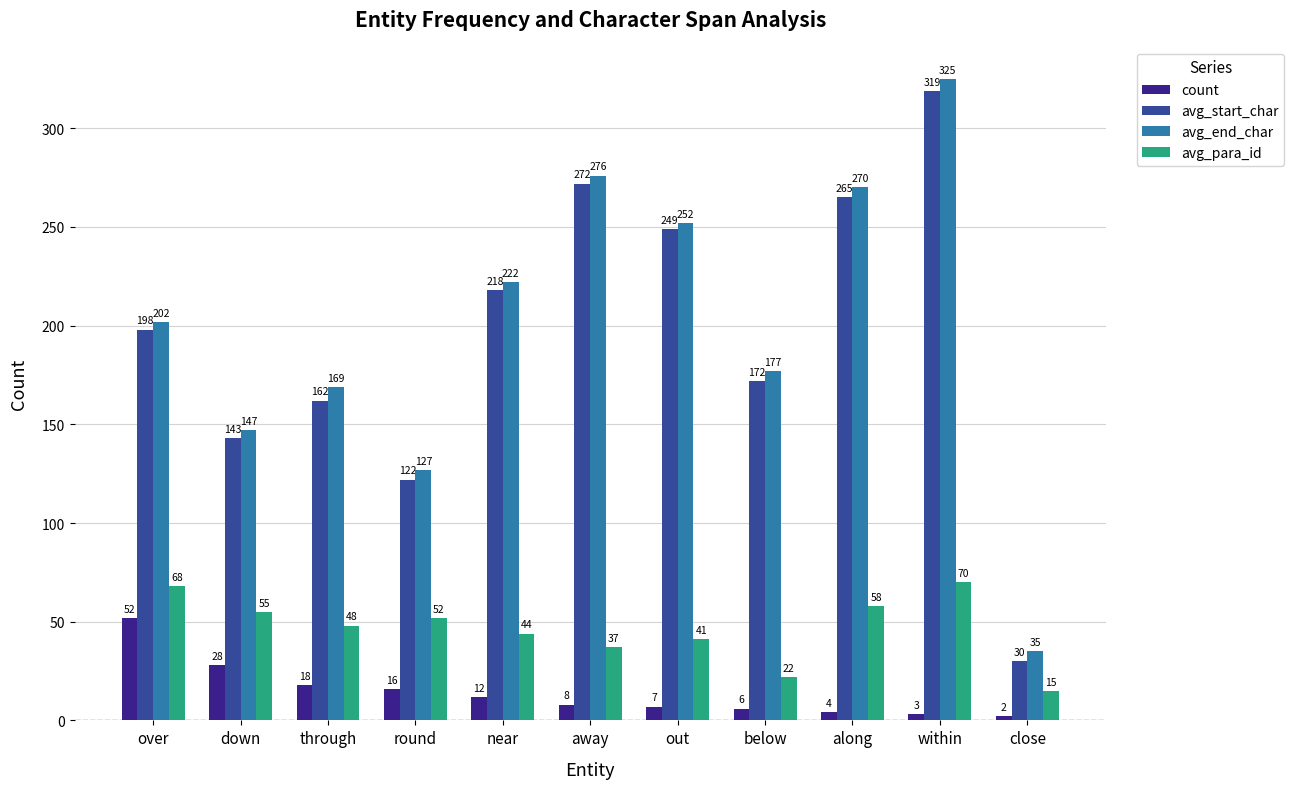

Reading left to right, transcribe all the data shown in this chart.

count: 52	28	18	16	12	8	7	6	4	3	2
avg_start_char: 198	143	162	122	218	272	249	172	265	319	30
avg_end_char: 202	147	169	127	222	276	252	177	270	325	35
avg_para_id: 68	55	48	52	44	37	41	22	58	70	15